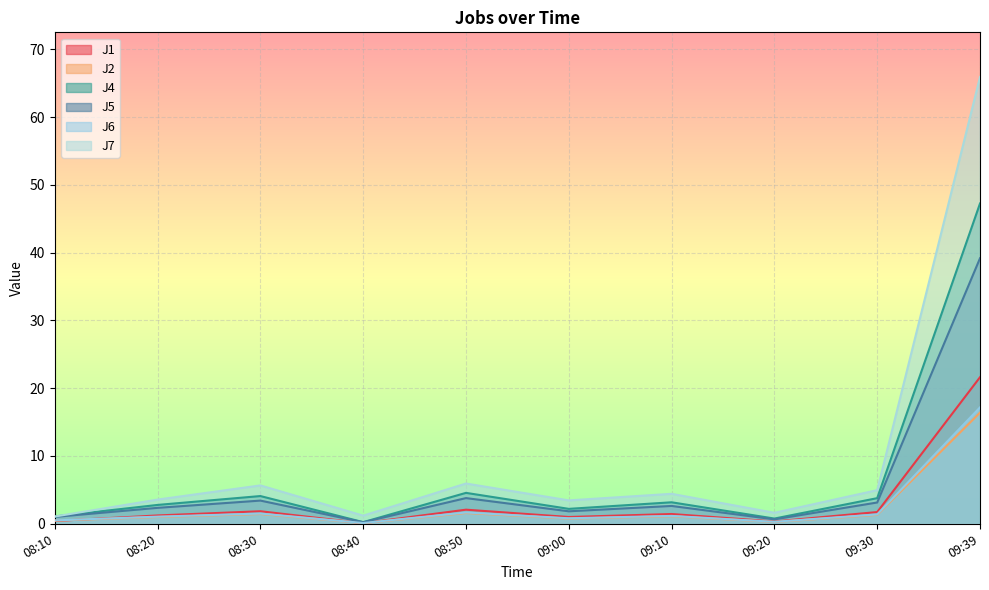

Where is J1 nearest to the value 10?

08:50